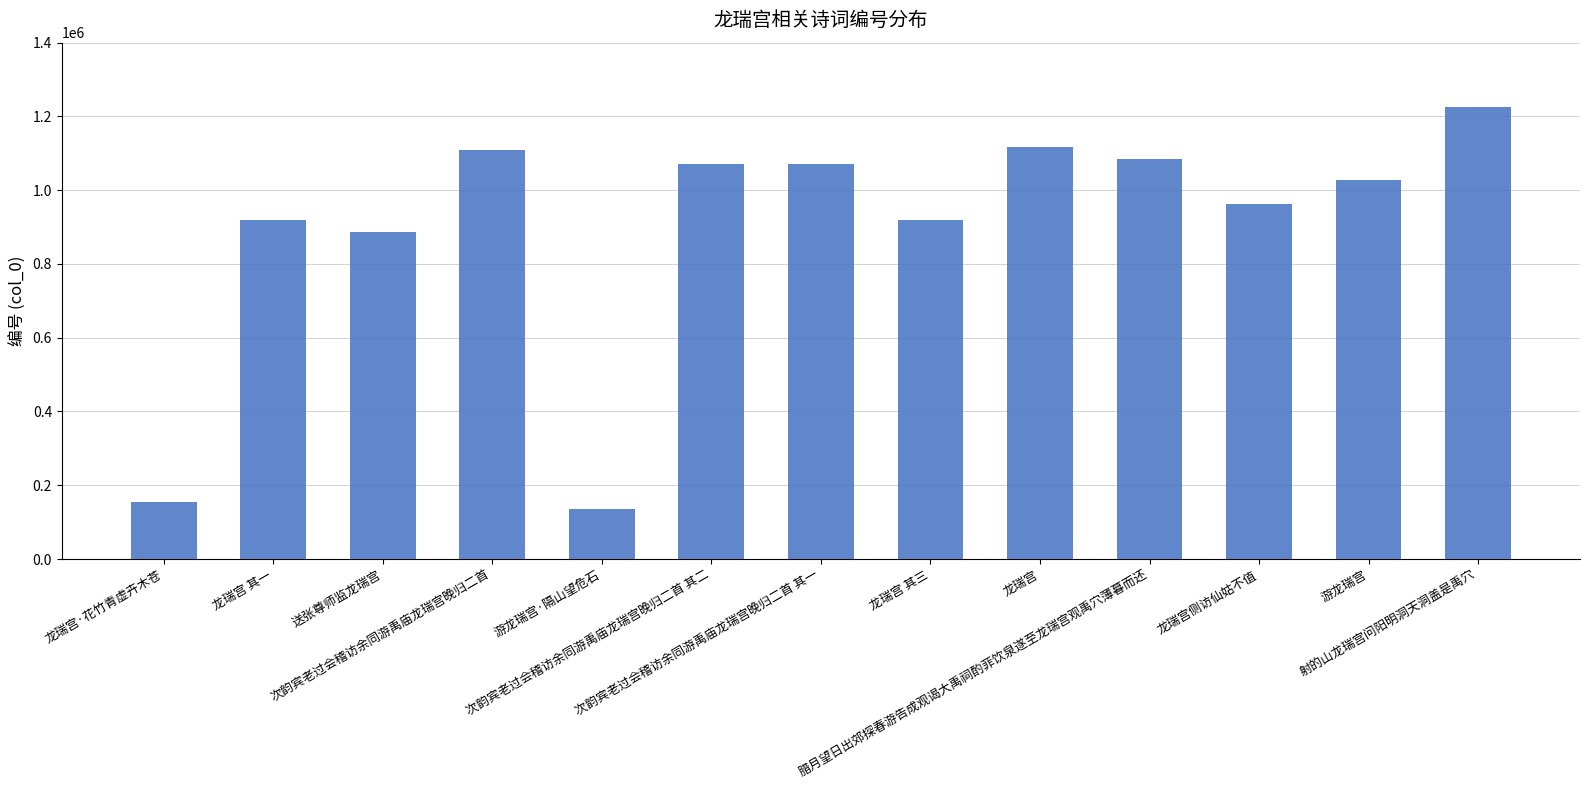

How many values are below 1028212?

6